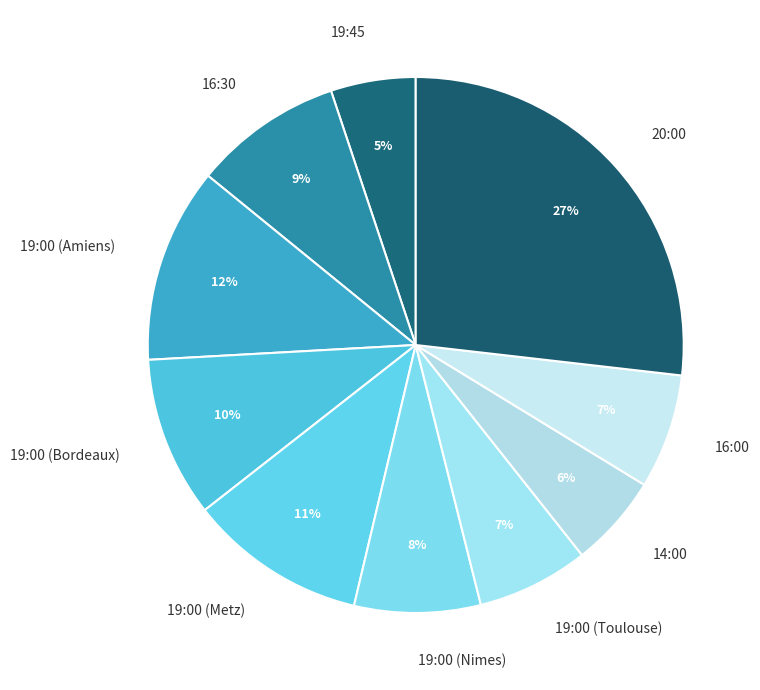

True or false: 19:00 (Bordeaux) accounts for 24% of the total.

False